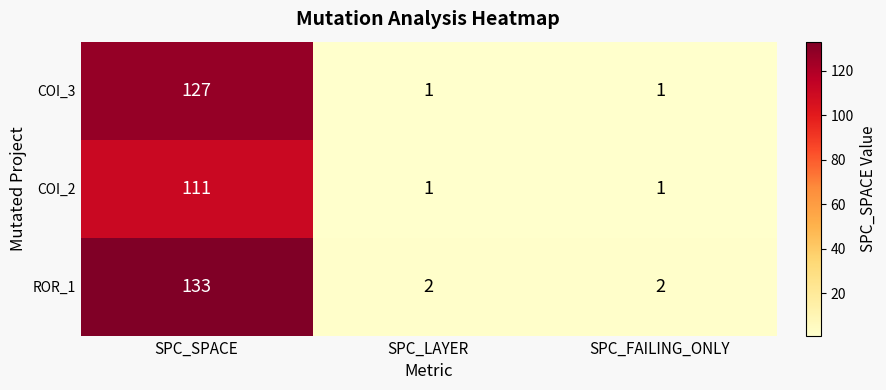

Reading left to right, list all the values displayed in this chart.

COI_3: SPC_SPACE=127	SPC_LAYER=1	SPC_FAILING_ONLY=1
COI_2: SPC_SPACE=111	SPC_LAYER=1	SPC_FAILING_ONLY=1
ROR_1: SPC_SPACE=133	SPC_LAYER=2	SPC_FAILING_ONLY=2